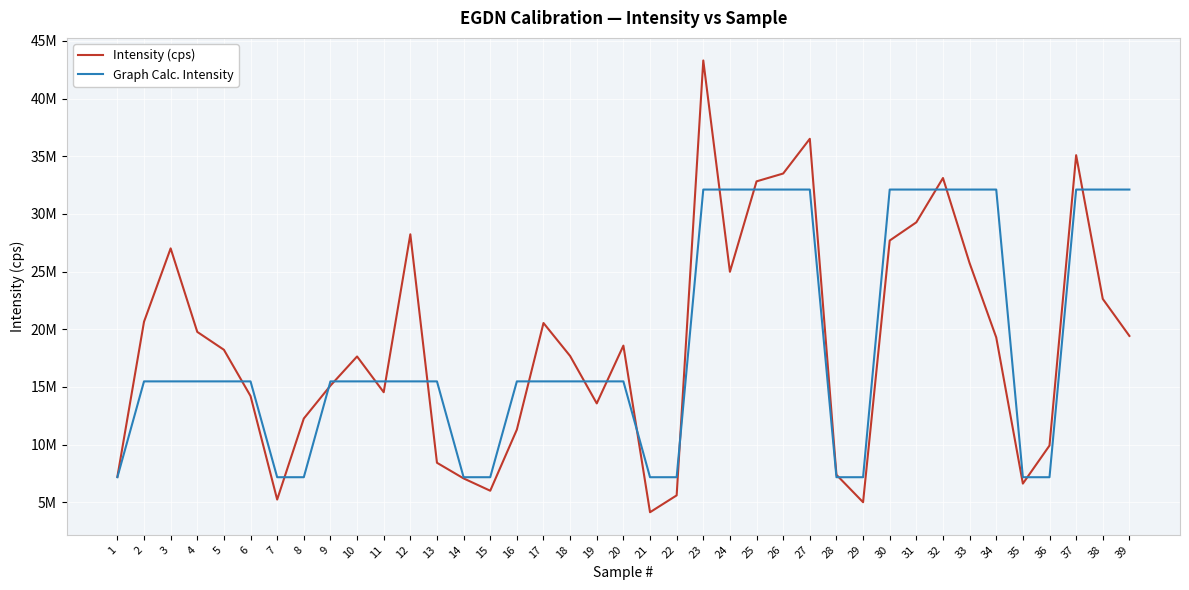

Is this an area chart (filled region under the line)?

No